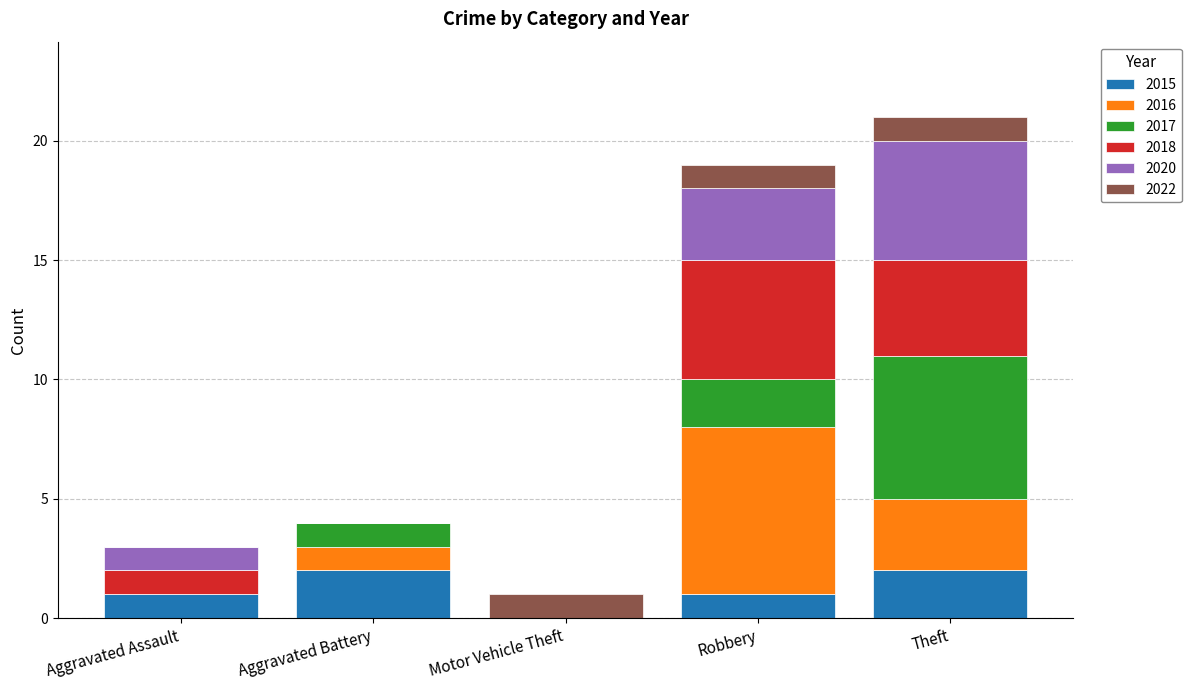

At which category is the sum across all series the highest?

Theft